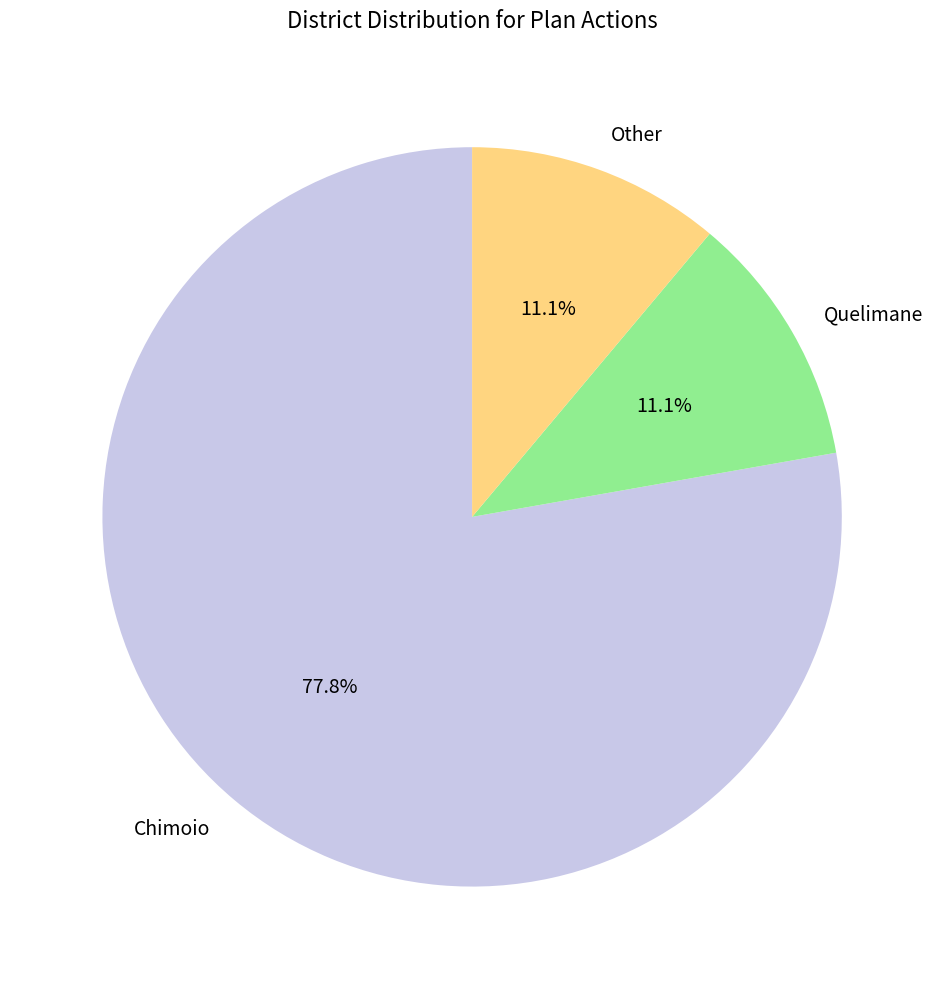

Count the number of slices in the pie.

3